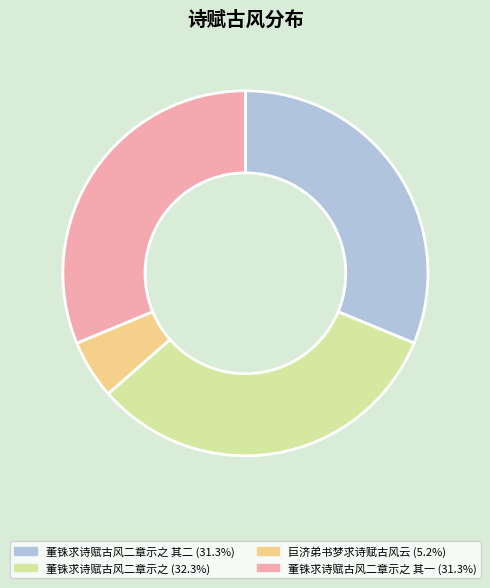

Is there a majority slice in this chart?

No